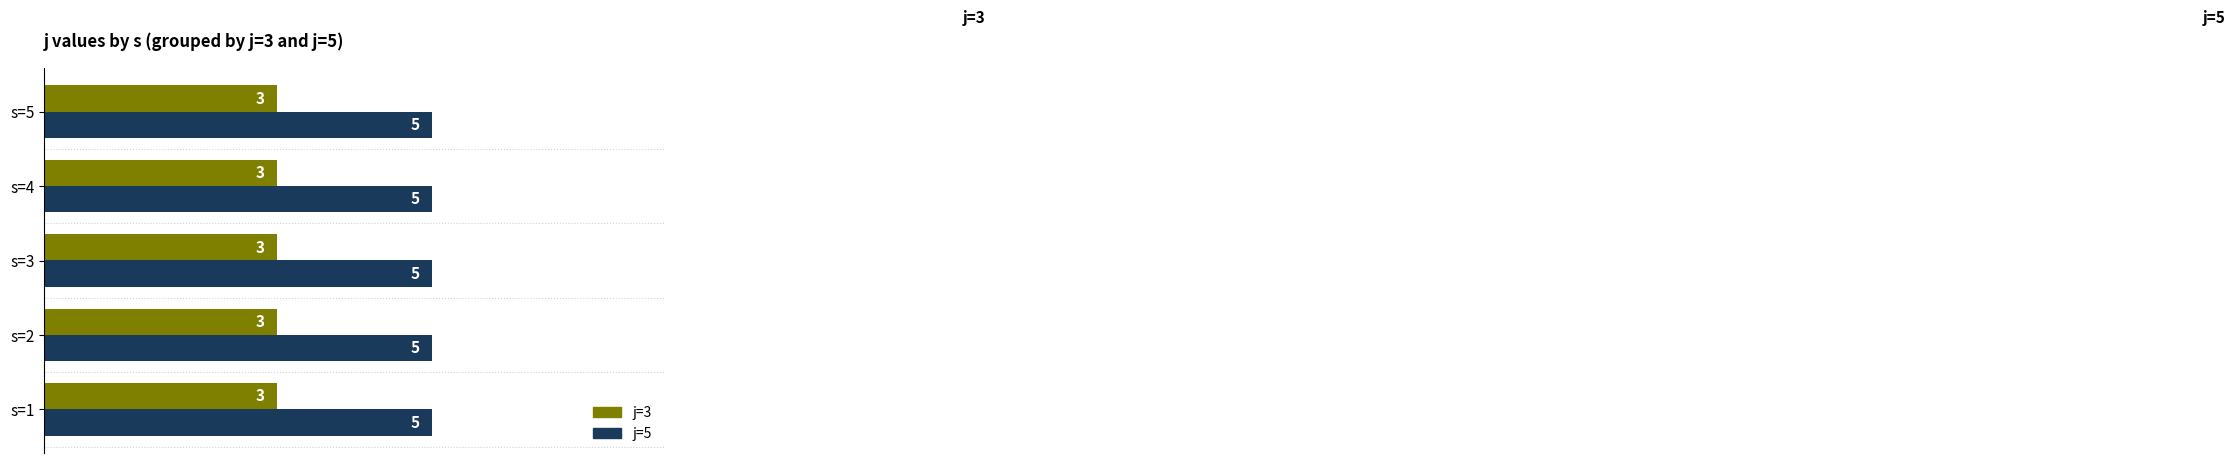

Read the j=5 value at s=2.

5